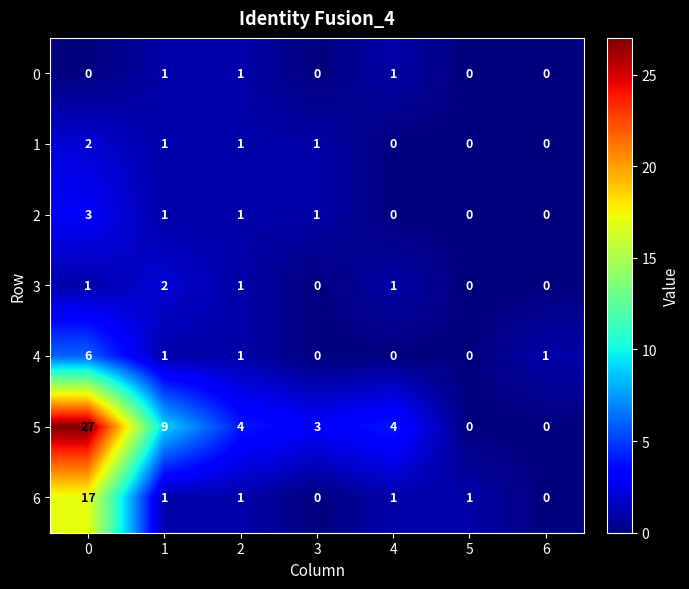

Which series has the largest range (max minus min)?

5